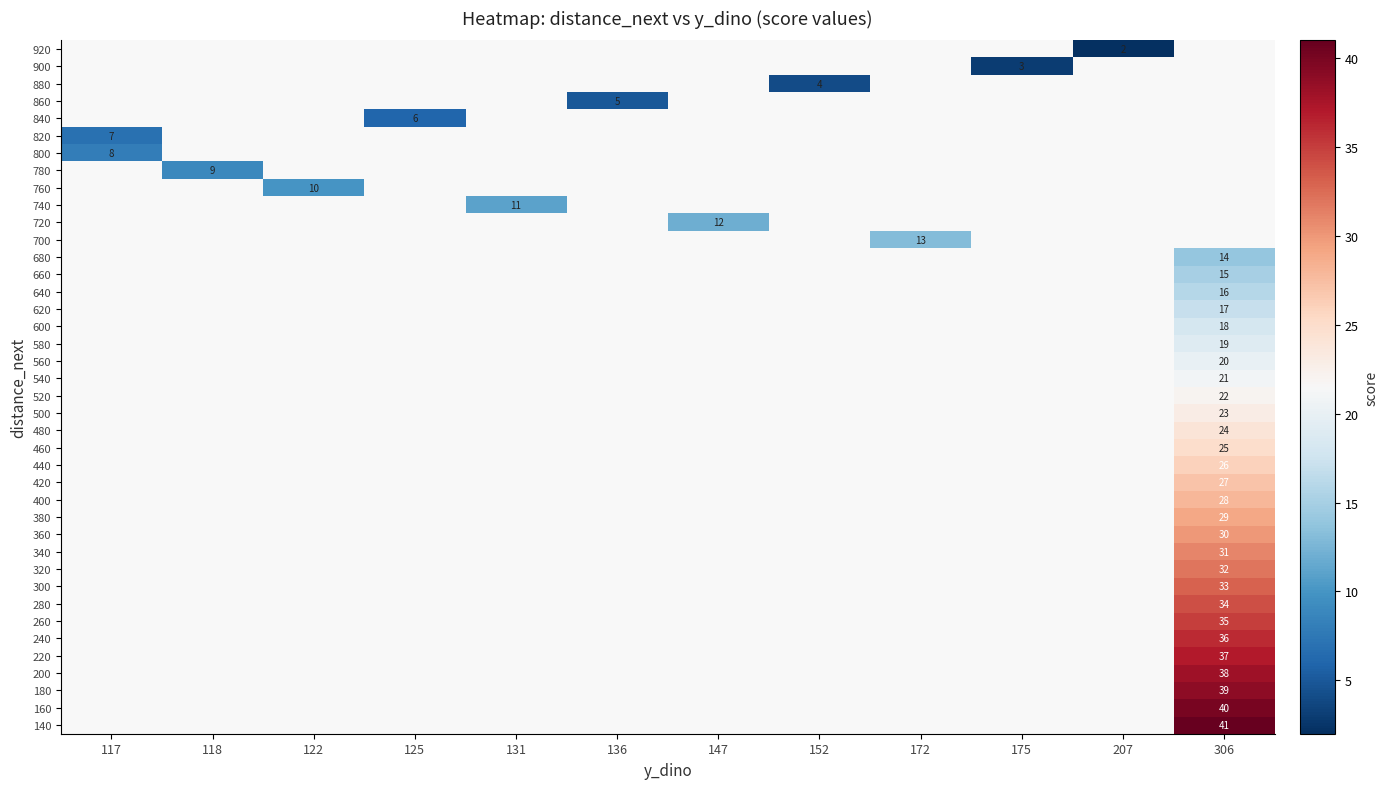

Is it true that 720 equals 12 at 147?

True